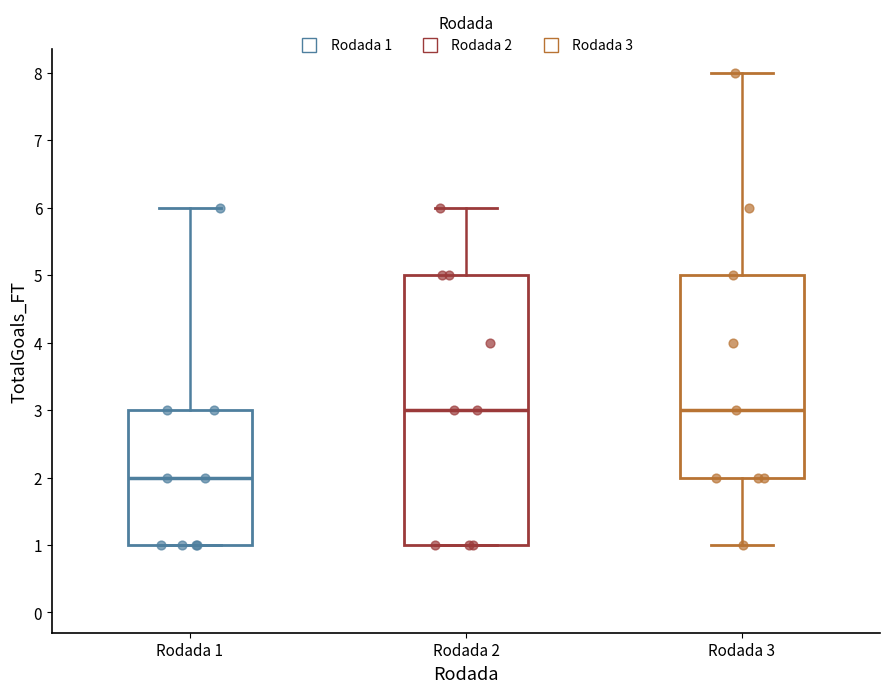

Comparing the boxes themselves (not the whiskers), which one is the tallest?

Rodada 2